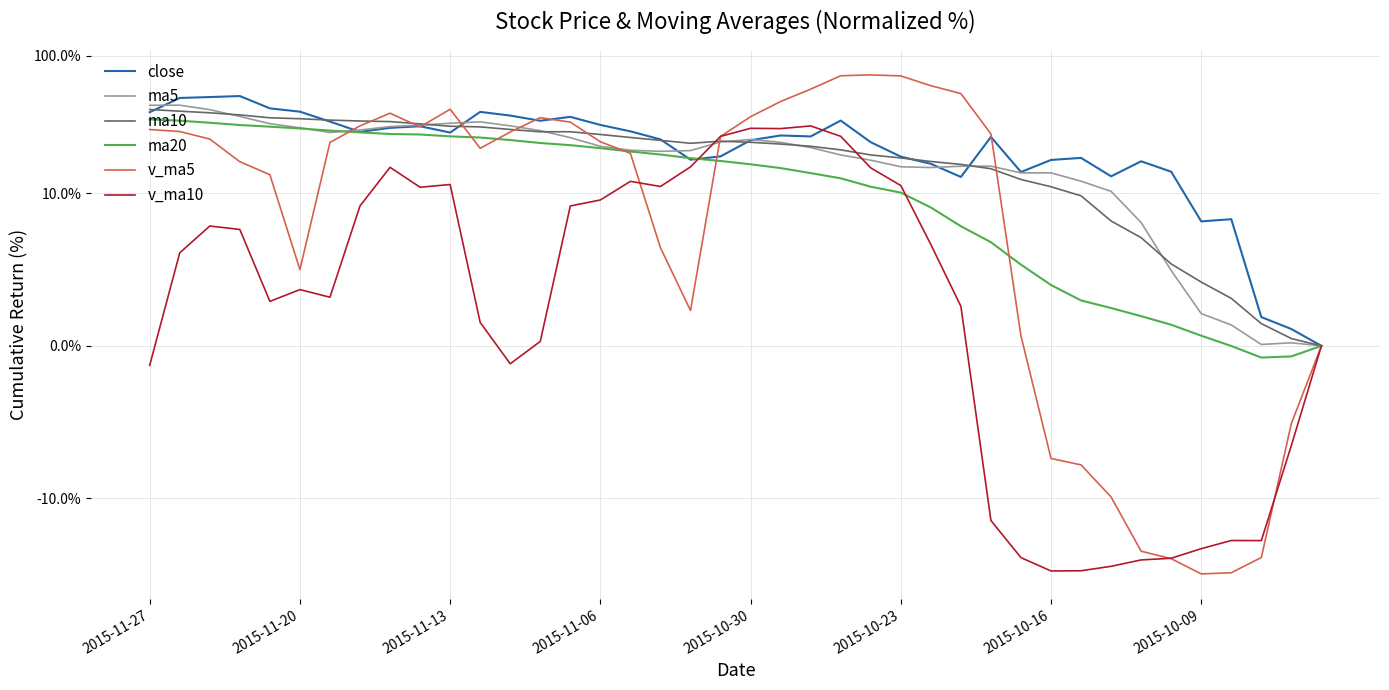

What is the difference between the maximum and second lowest values in the v_ma5 series?

107.5